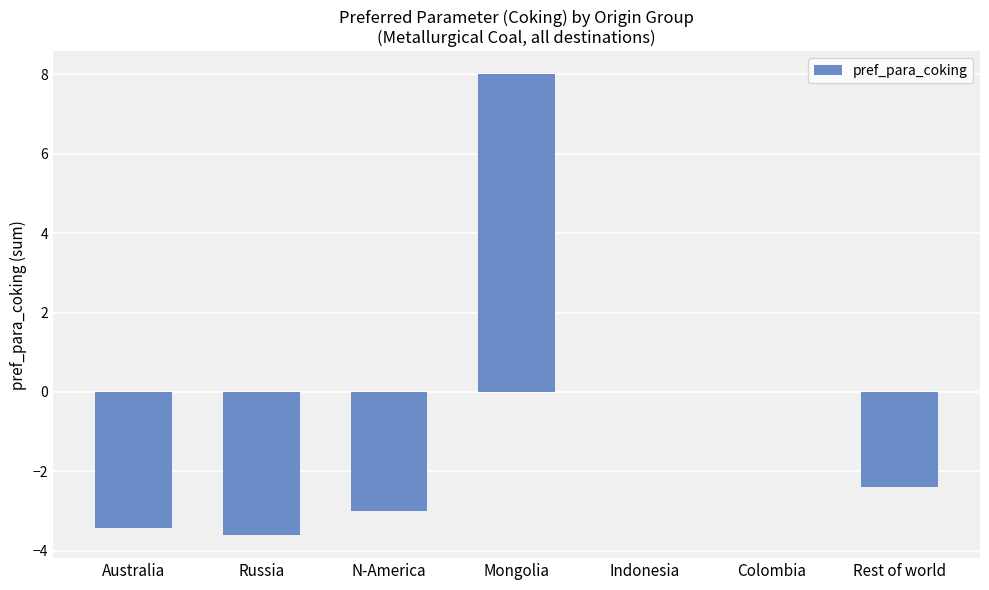

At which label does the data first exceed -2?

Mongolia